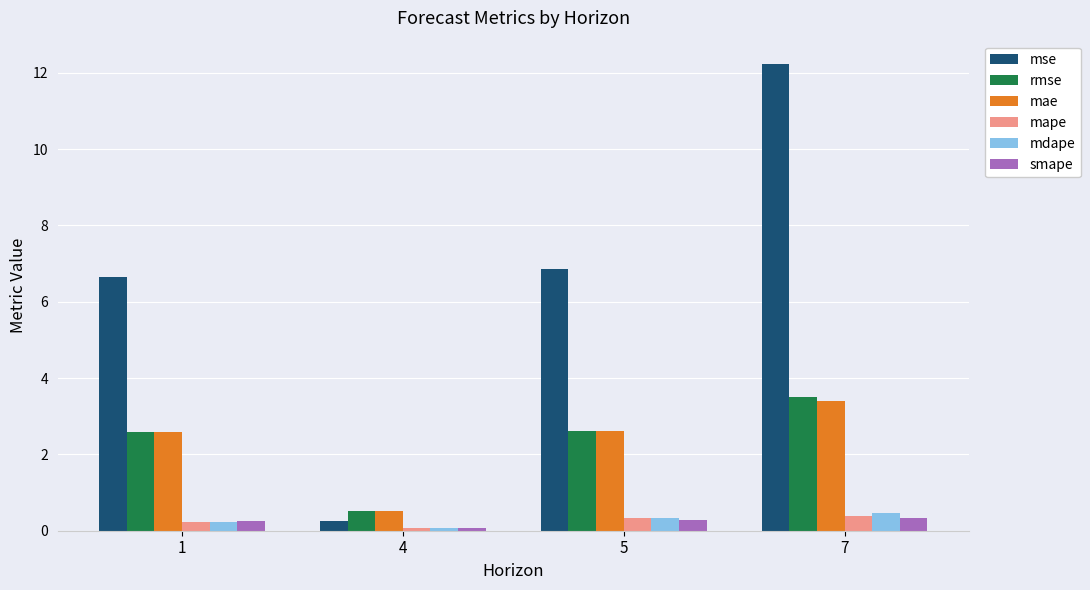

Is the value of mse at 5 greater than the value of mape at 5?

Yes